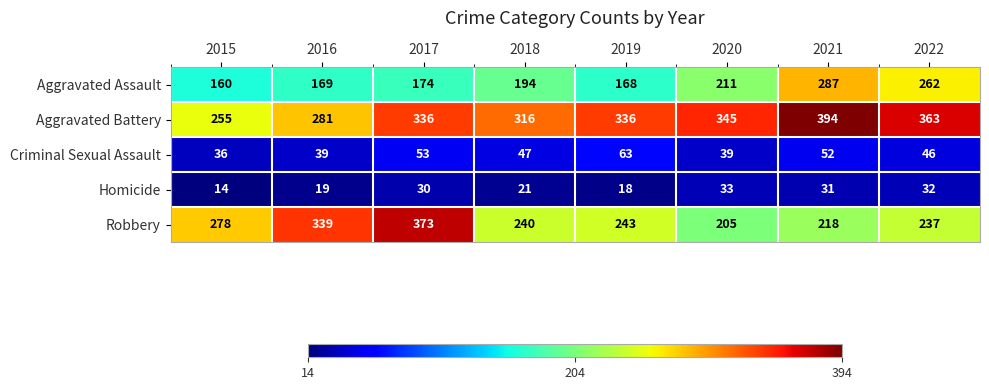

What value does the Aggravated Assault series have at 2016?

169